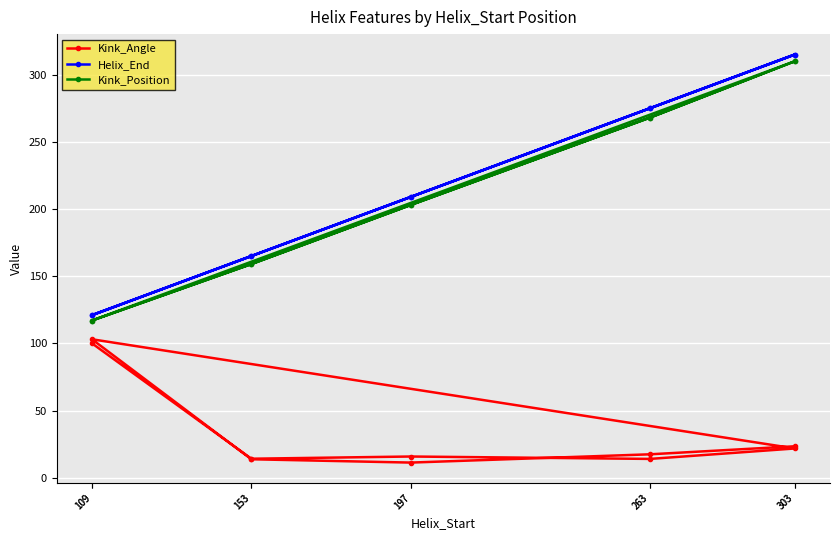

What is the lowest value of the Kink_Angle series?

11.3